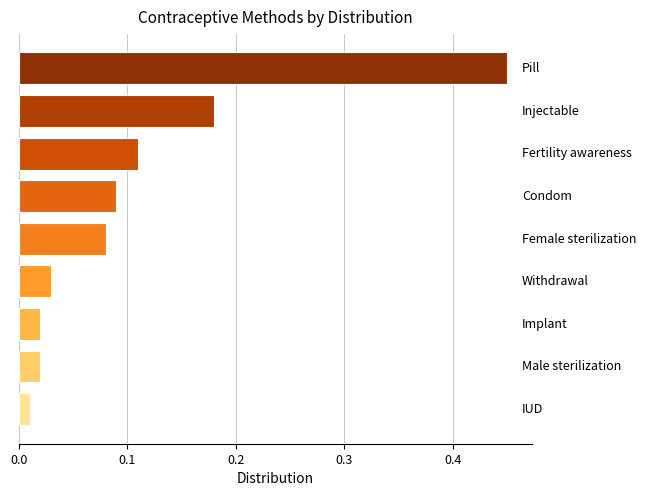

What is the difference between the maximum and minimum values?

0.4